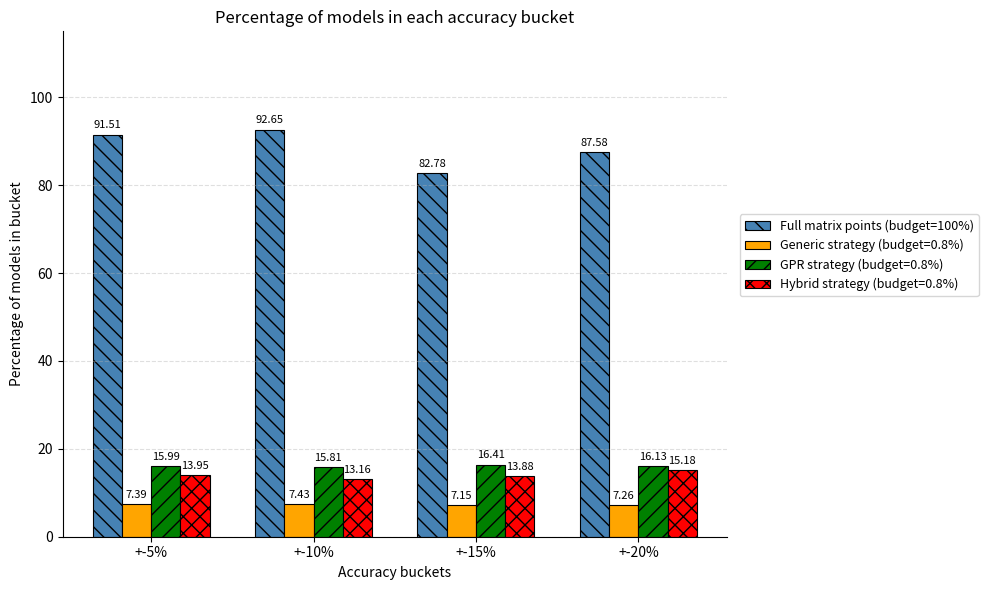

What is the difference between the highest and lowest values at +-15%?

75.6